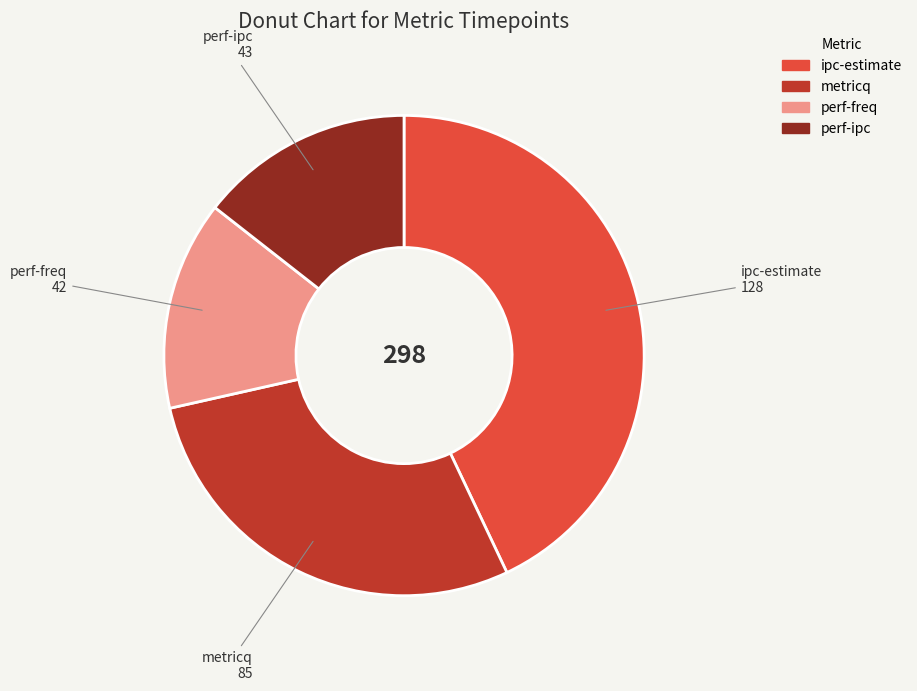

Do metricq and ipc-estimate together represent more than half of the pie?

Yes